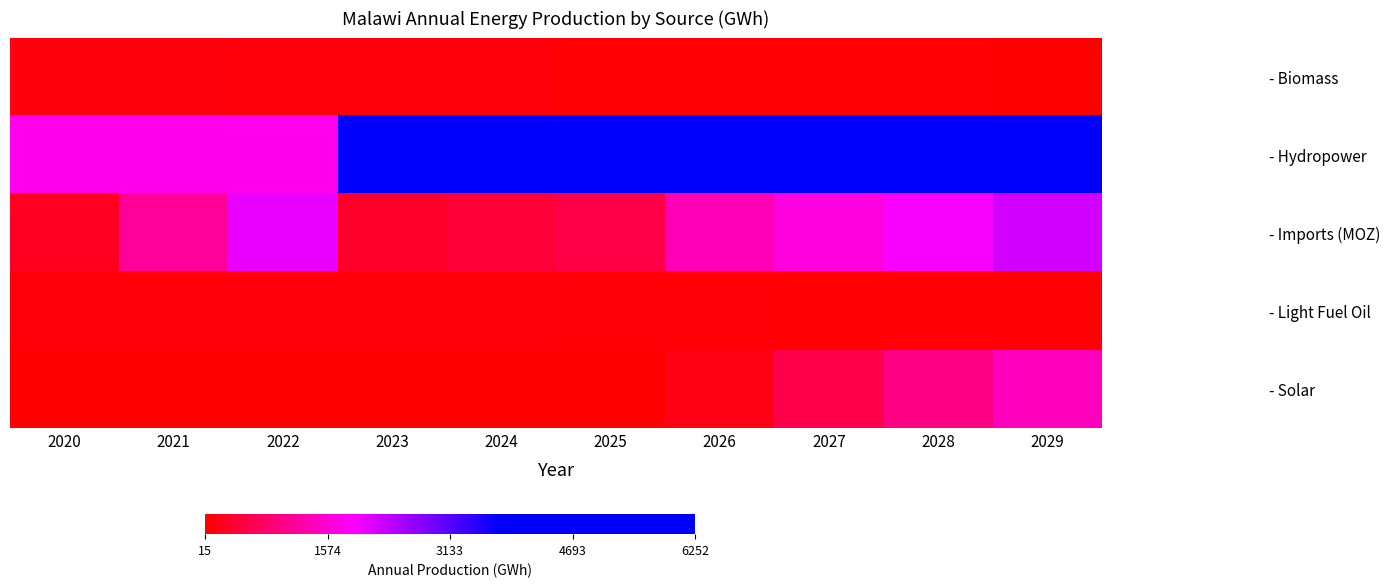

Rank the series by their maximum value, from highest to lowest.

- Hydropower, - Imports (MOZ), - Solar, - Biomass, - Light Fuel Oil